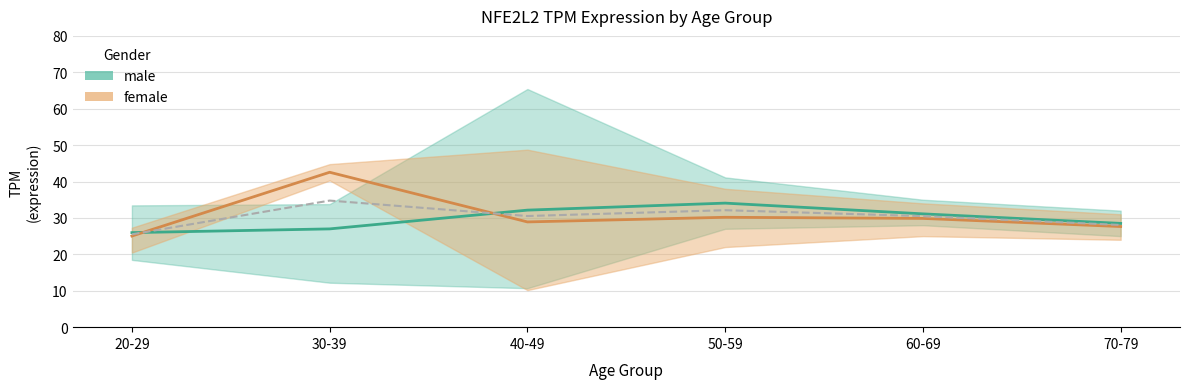

What is the label of the 6th point from the right?

20-29